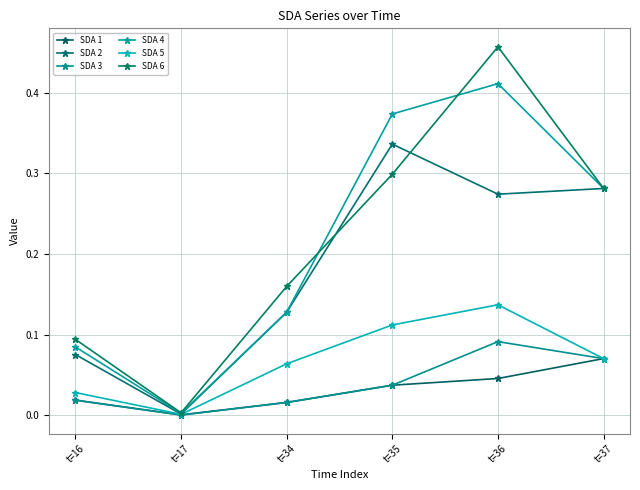

Where is SDA 4 nearest to the value 0?

t=17